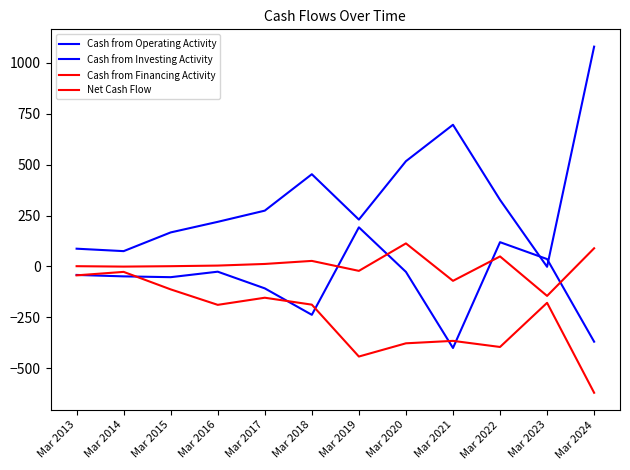

What value does the Cash from Operating Activity series have at Mar 2020, to the nearest 50?

500